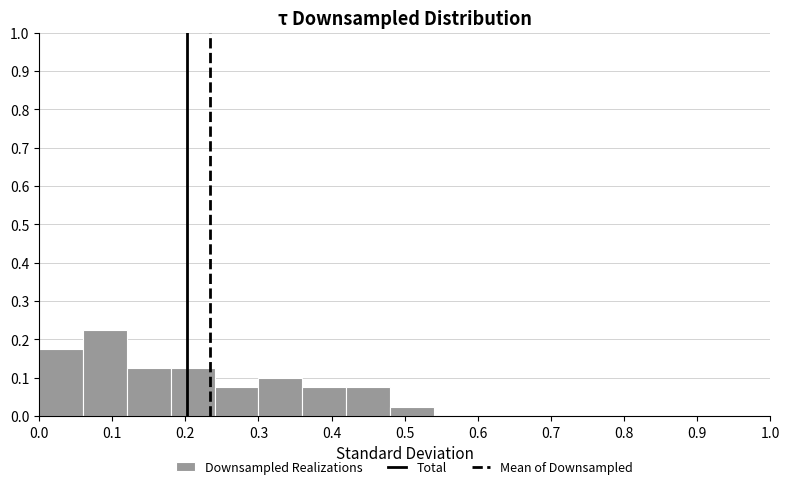

Over which range of the x-axis is the bar tallest?

0.06 to 0.12